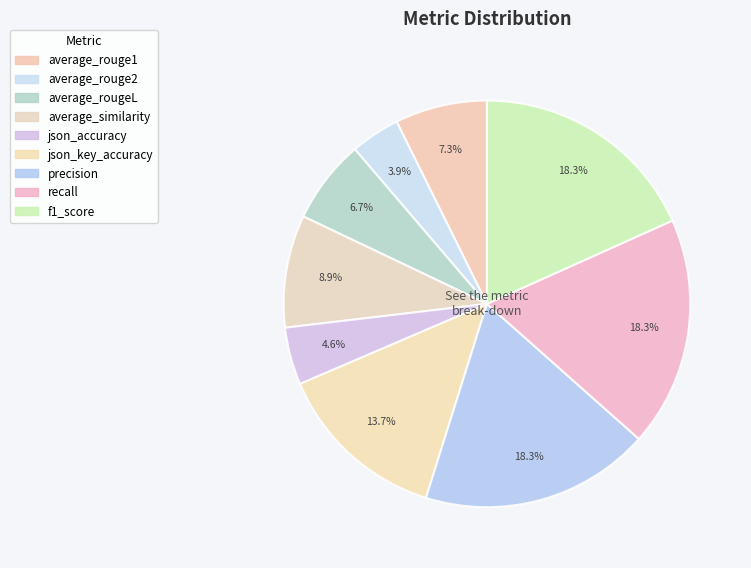

Which category has the biggest portion of the pie?

precision